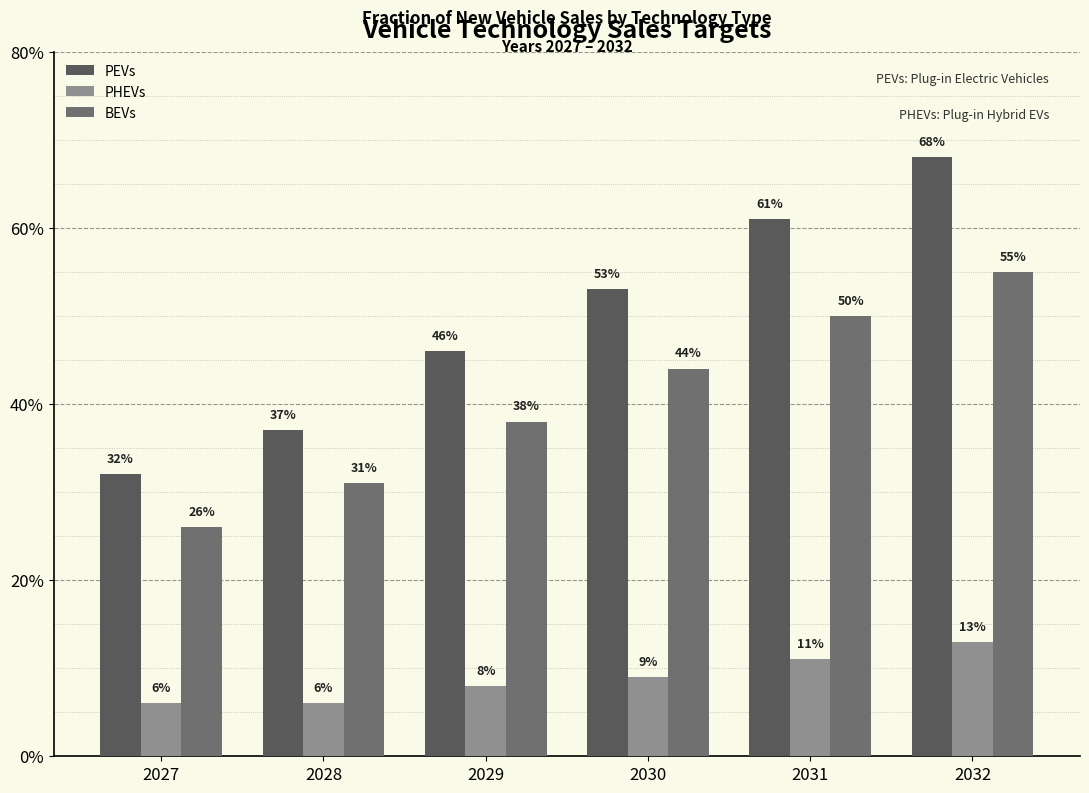

What are all the series names shown in the legend?

PEVs, PHEVs, BEVs